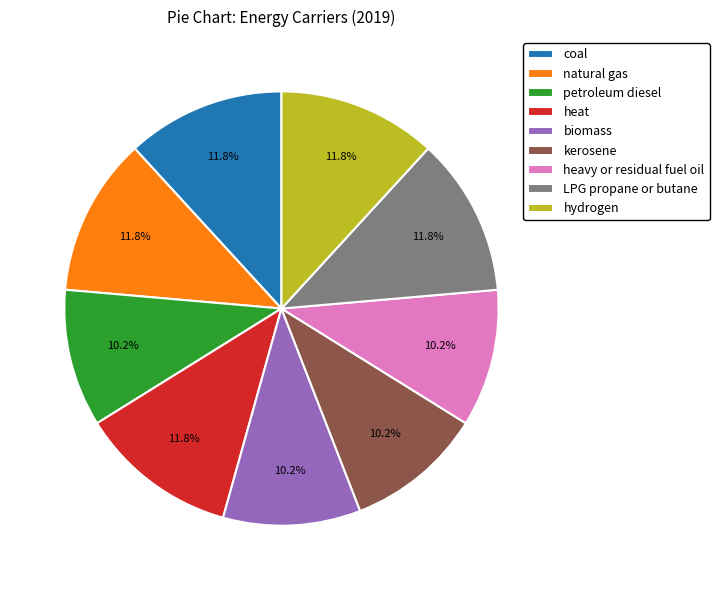

To the nearest percent, what percentage of the pie is heavy or residual fuel oil?

10%